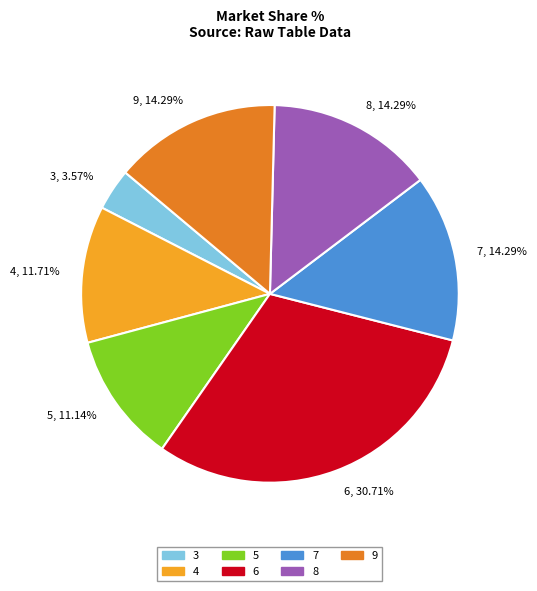

How many slices are in this pie chart?

7